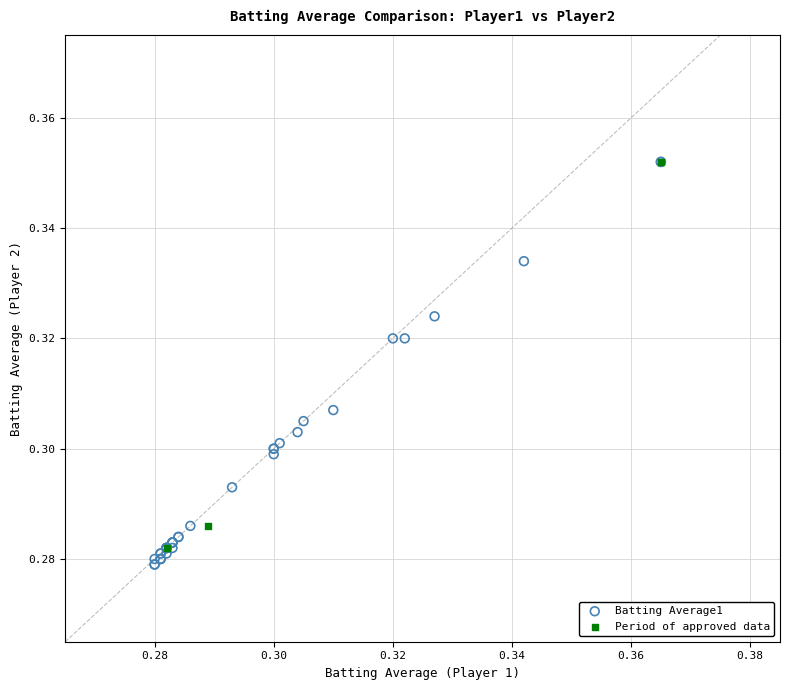

What are all the series names shown in the legend?

Batting Average1, Period of approved data